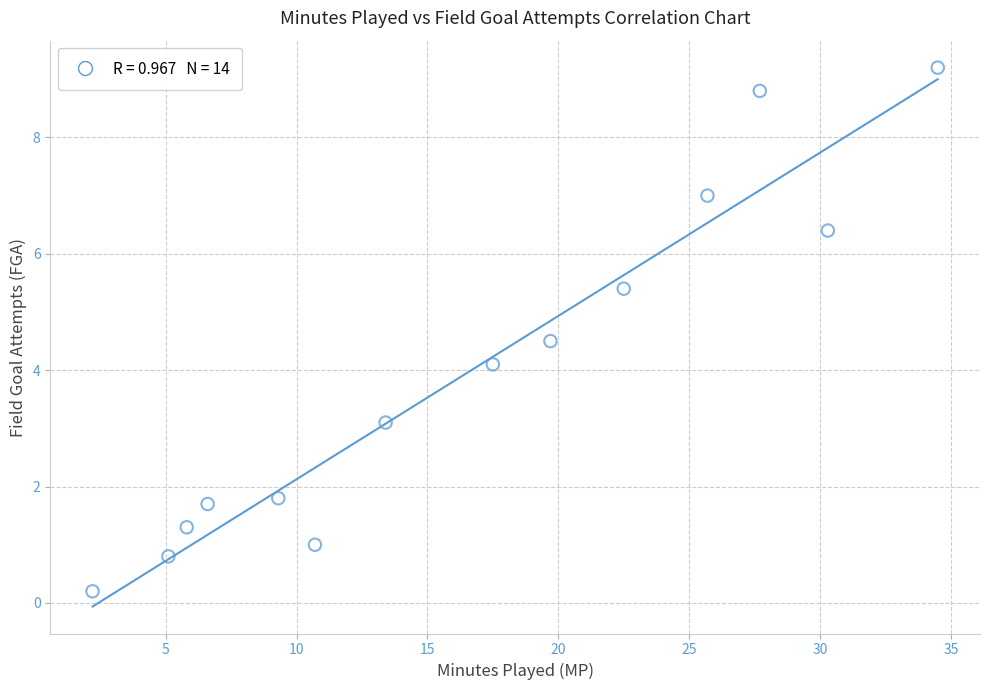

What is the range of X values (max minus min)?

32.3